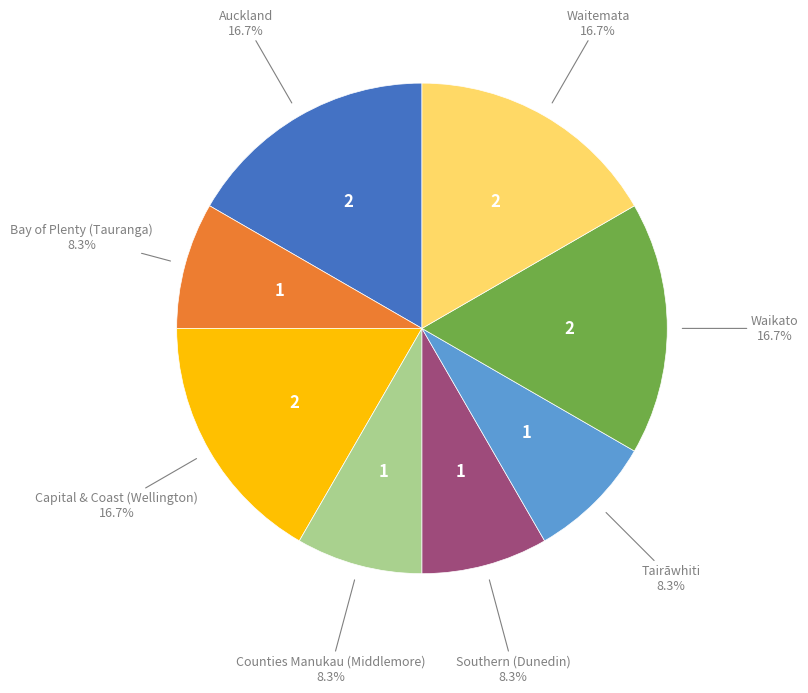

Does any single category account for the majority?

No